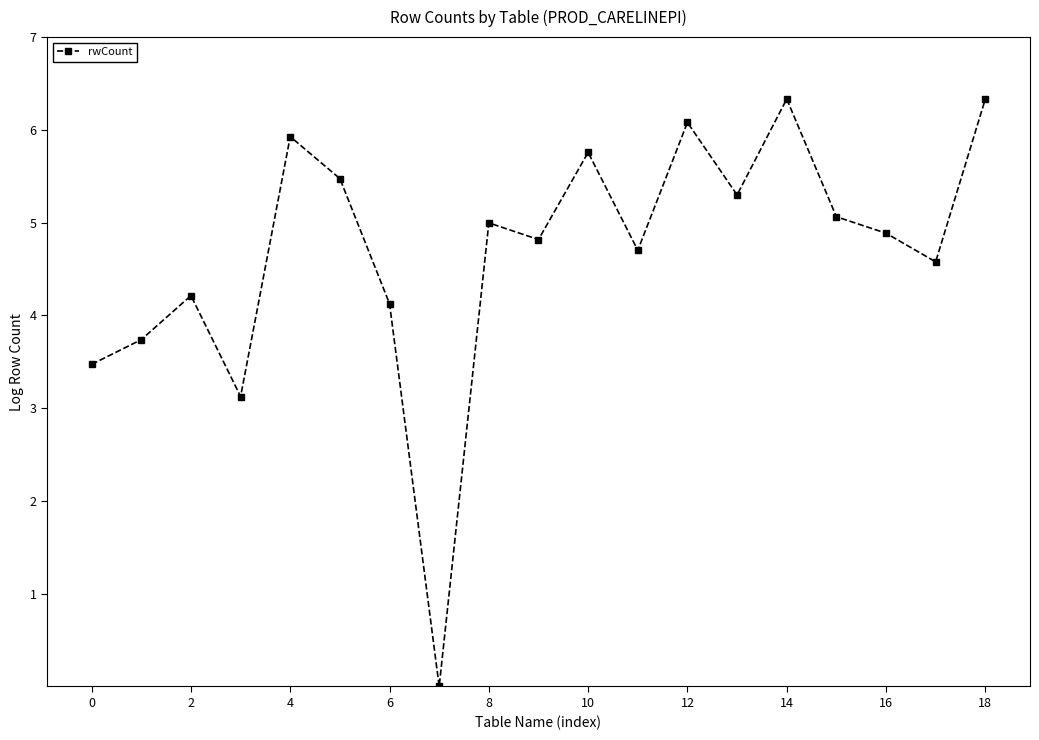

True or false: there are more than 2 points higher than both neighbors.

True